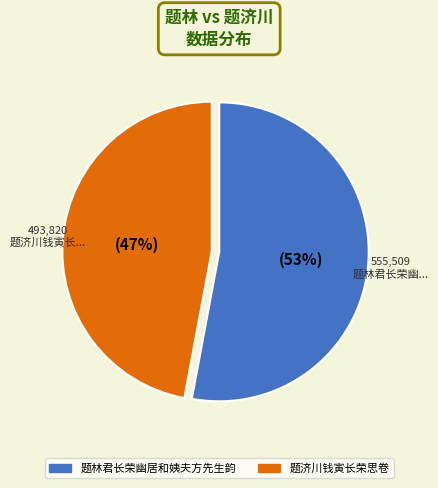

To the nearest percent, what is the combined percentage of 题林君长荣幽居和姨夫方先生韵 and 题济川钱寅长荣思卷?

100%